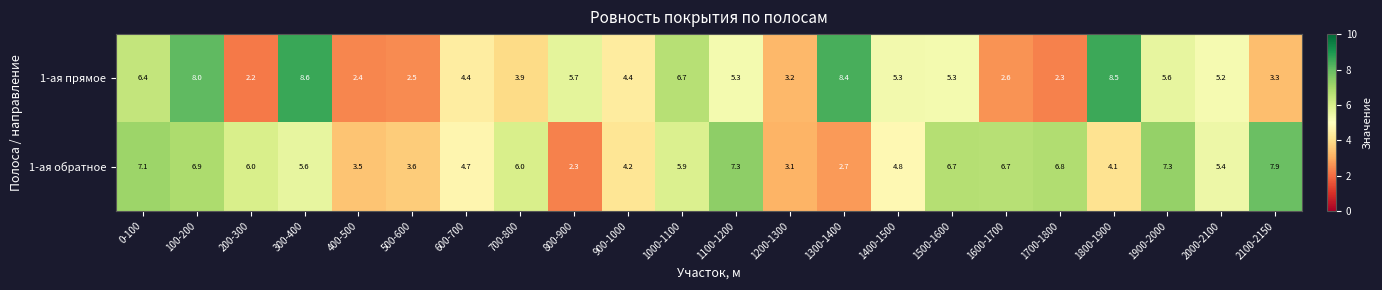

How many distinct data groups are displayed?

2